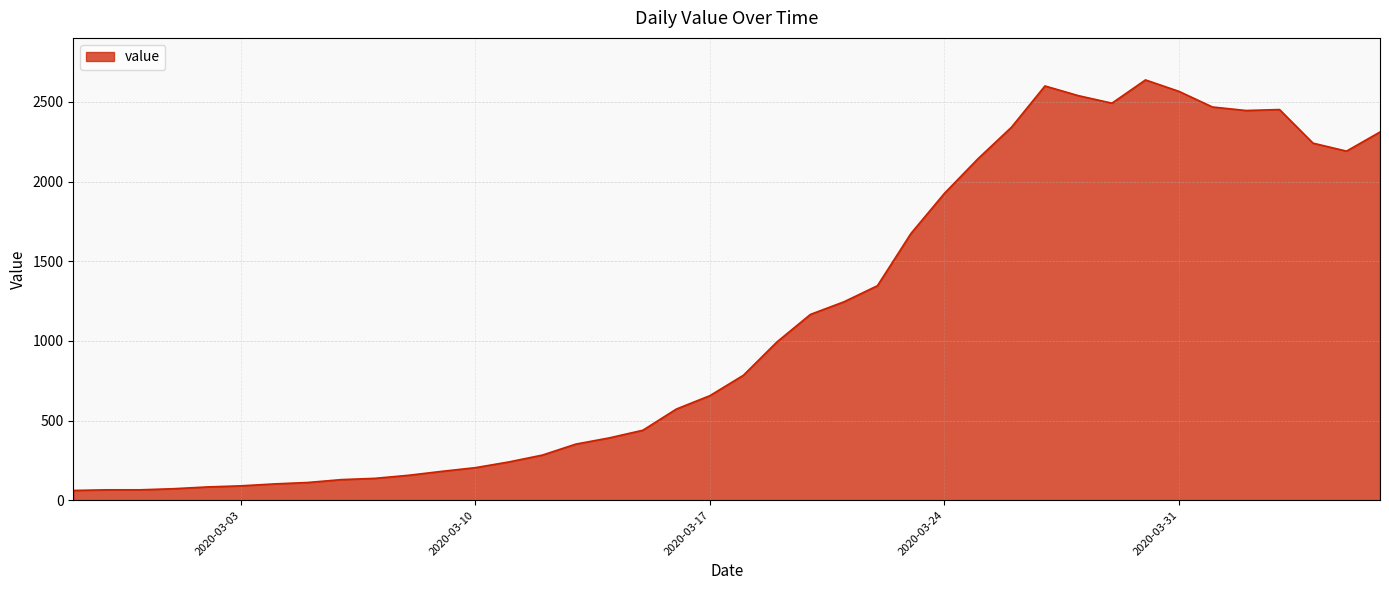

Count the number of categories in the chart.

40